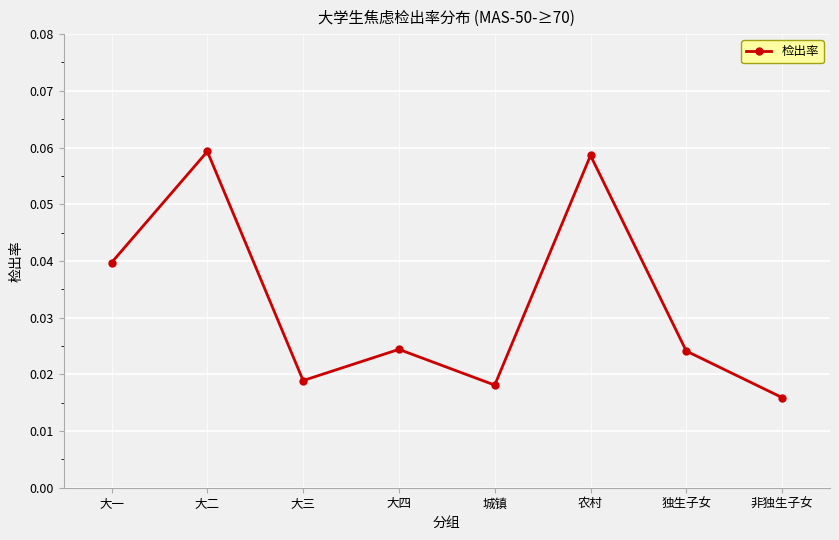

Which has a higher value, 城镇 or 大三?

大三